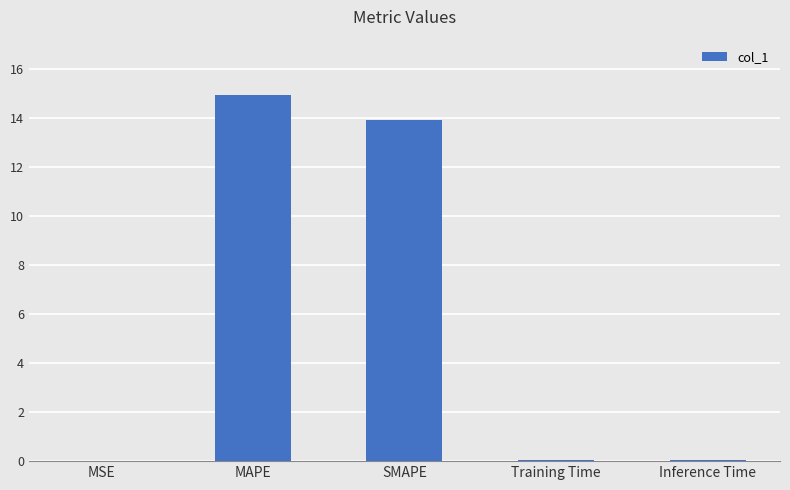

Which category has the highest value across all series?

MAPE